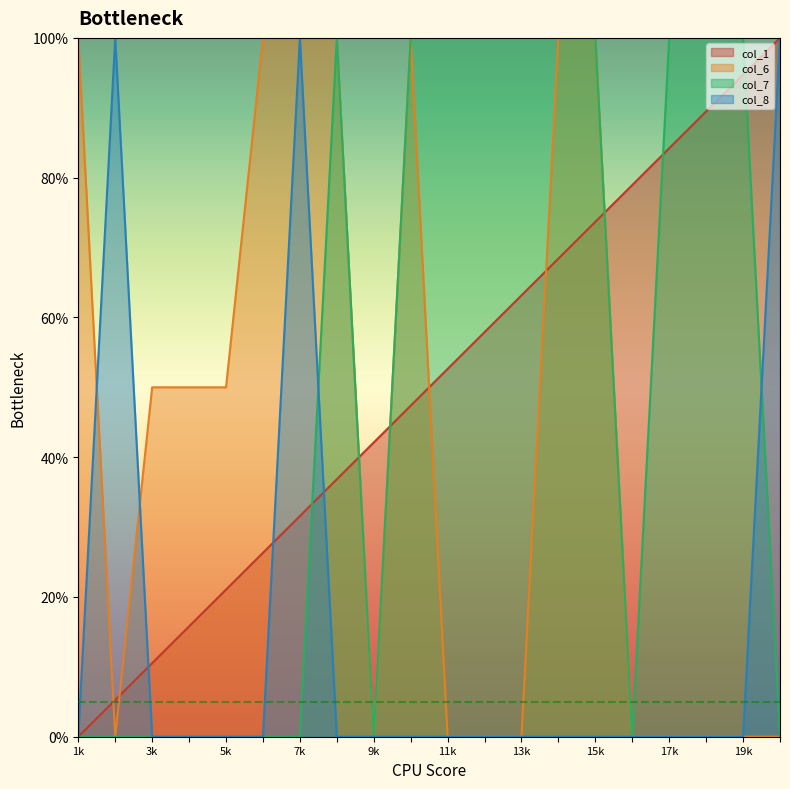

In col_7, how many points are lower than both neighbors (excluding endpoints)?

2